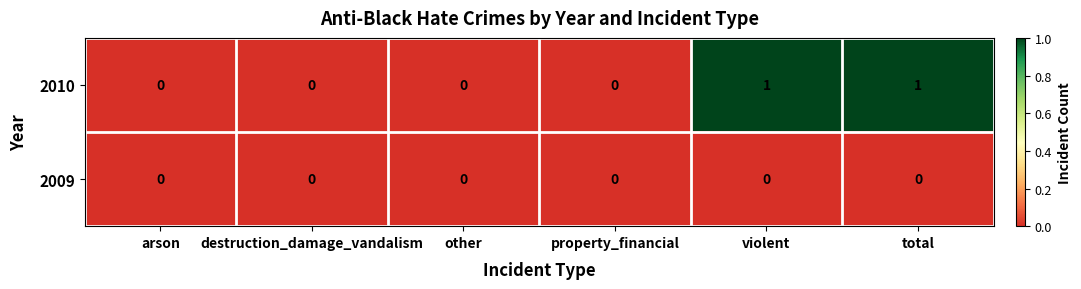

What is the spread (max minus min) of values at total?

1